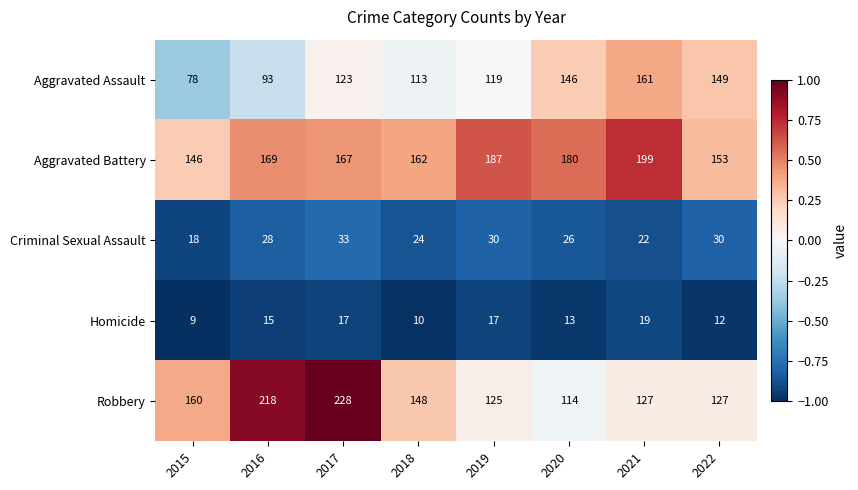

What is the sum of the Aggravated Battery values at 2017 and 2022?

320